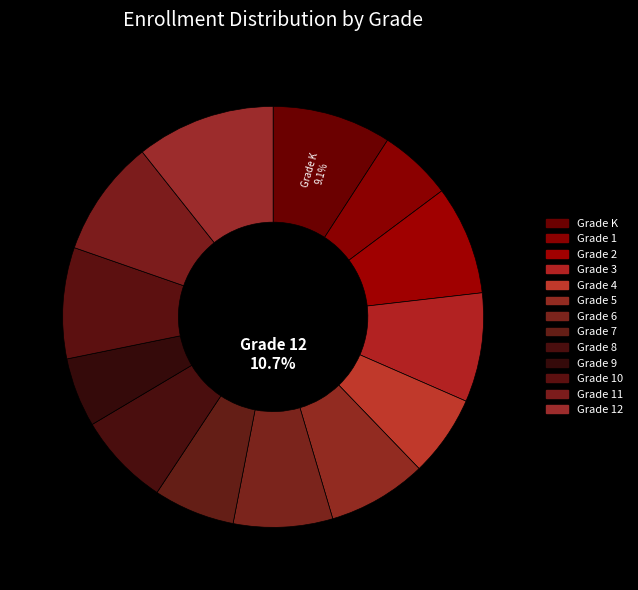

To the nearest percent, what percentage of the pie is Grade K?

9%